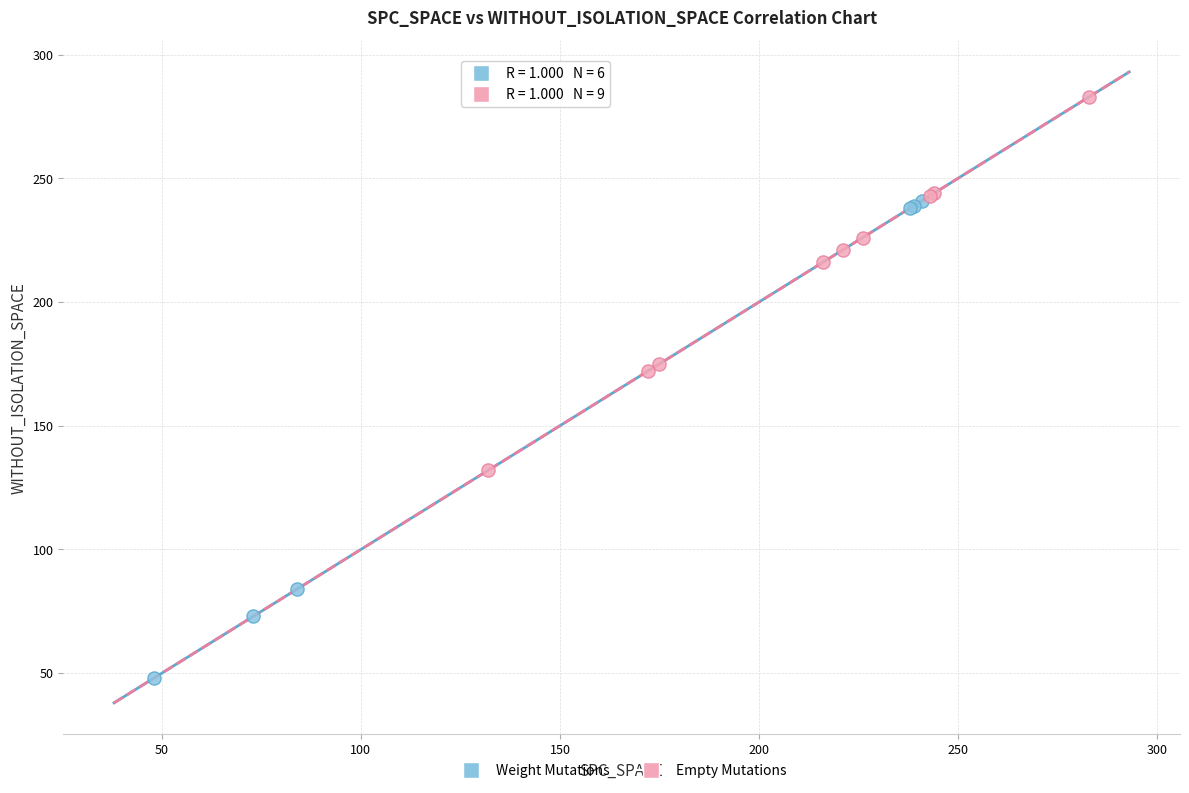

Which series contains the highest Y value?

Empty Mutations